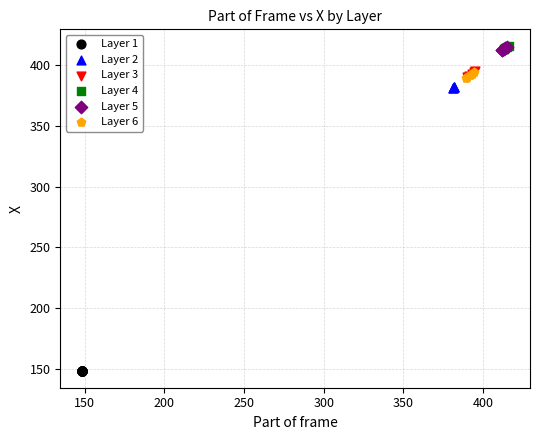

Which series contains the lowest Y value?

Layer 1